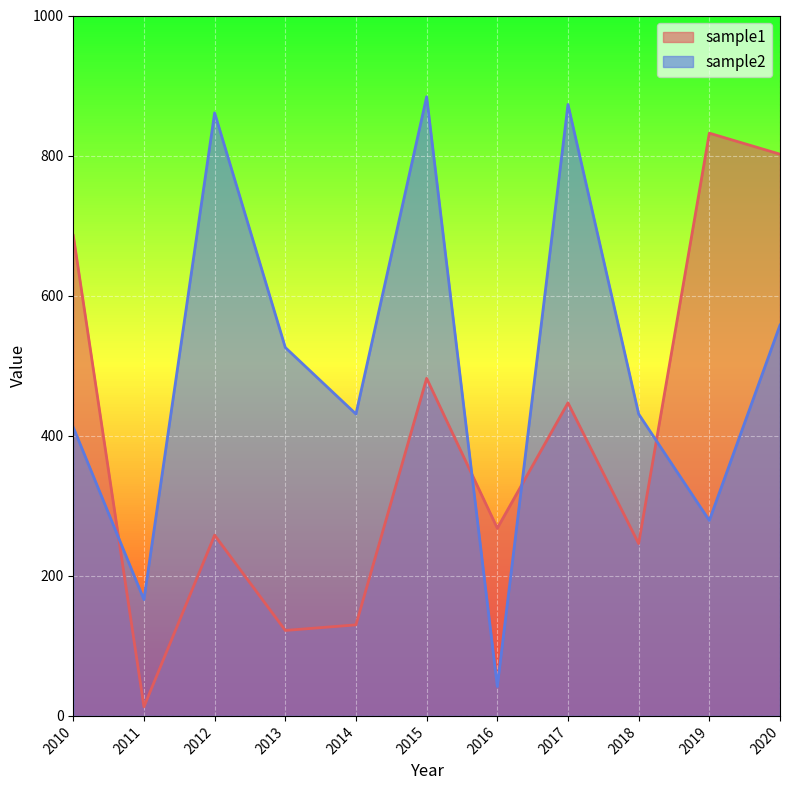

List the series in order of their peak value, highest first.

sample2, sample1